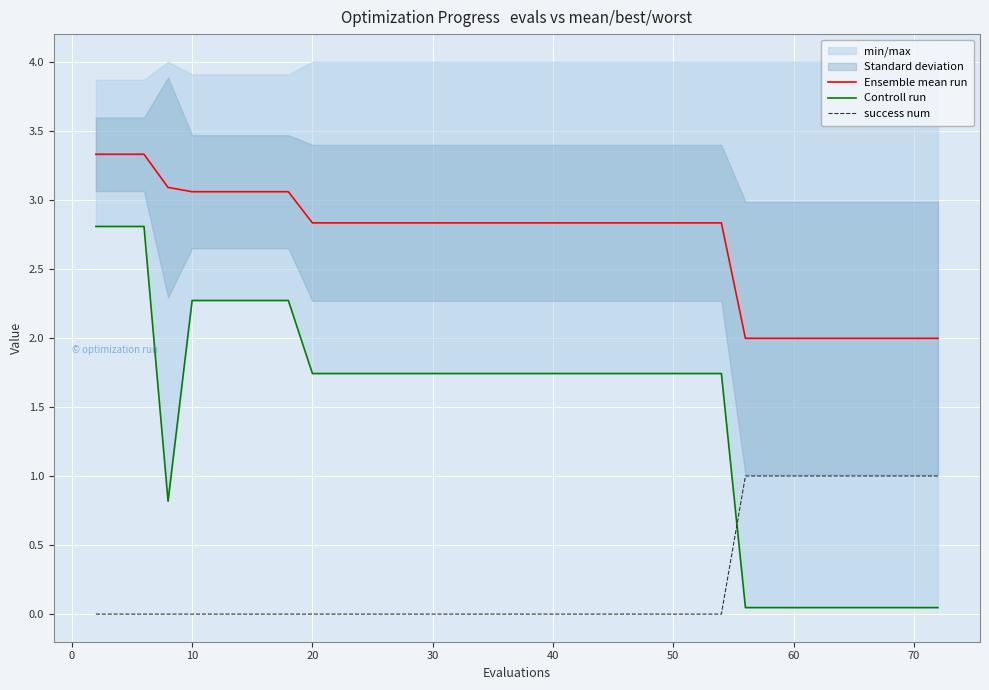

What is the maximum value for success num?

1.0